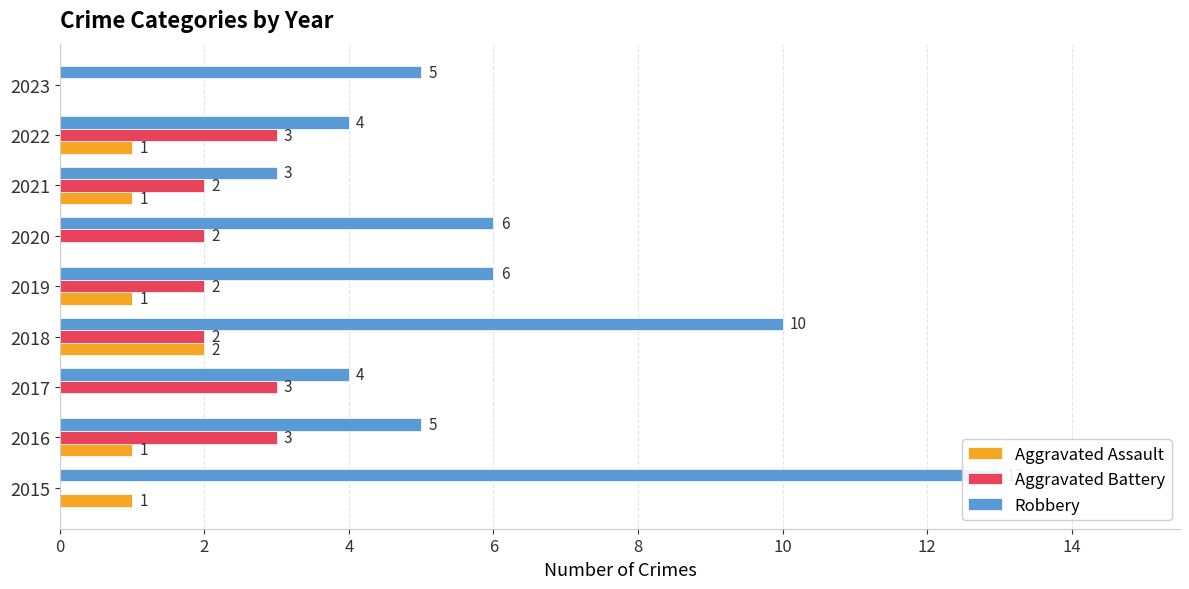

True or false: Aggravated Battery has a value of 2 at 2020.

True